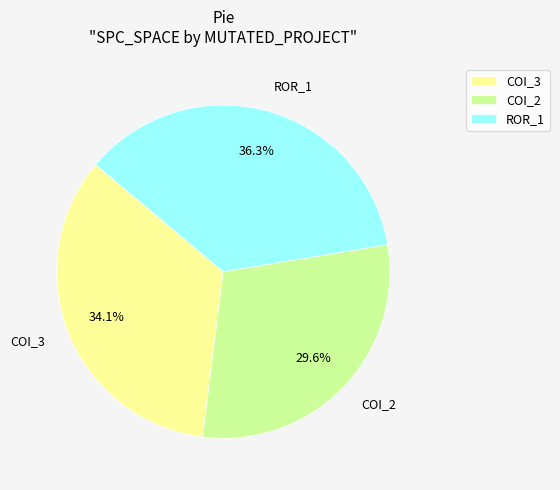

What percentage do COI_3 and COI_2 together represent?

63.7%